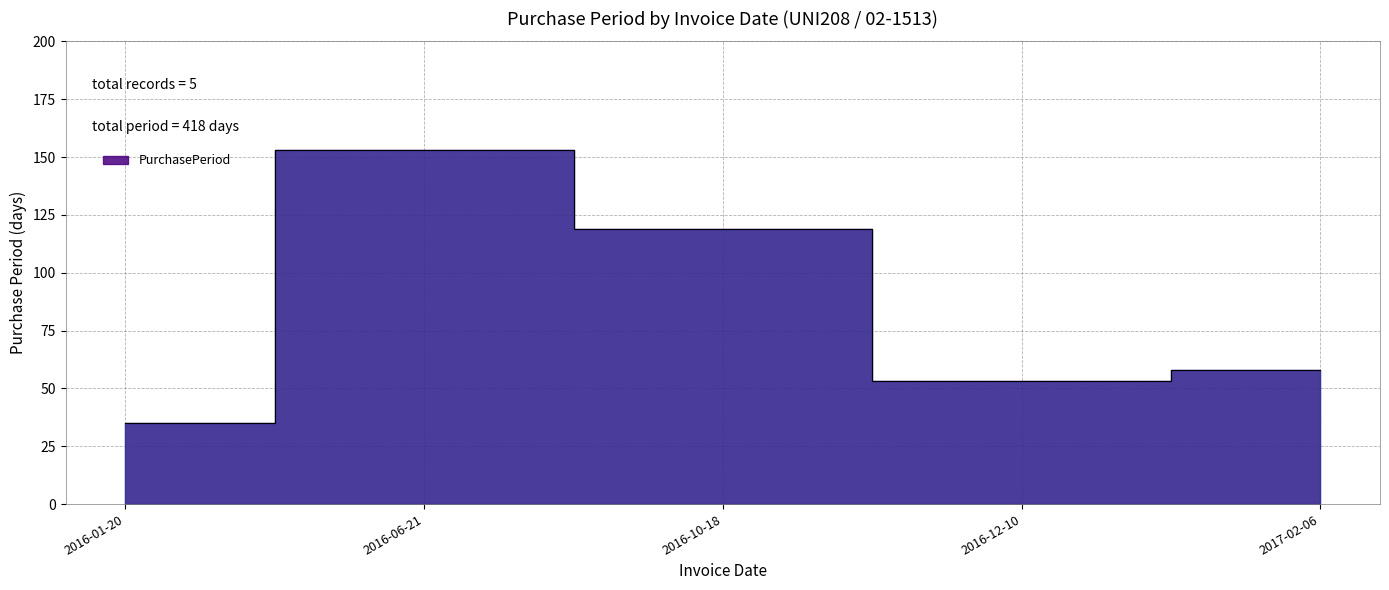

The value at 2016-06-21 is 153. True or false?

True